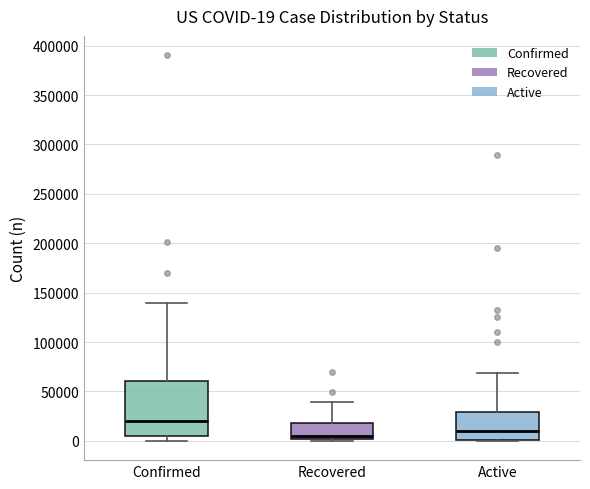

Comparing the boxes themselves (not the whiskers), which one is the tallest?

Confirmed